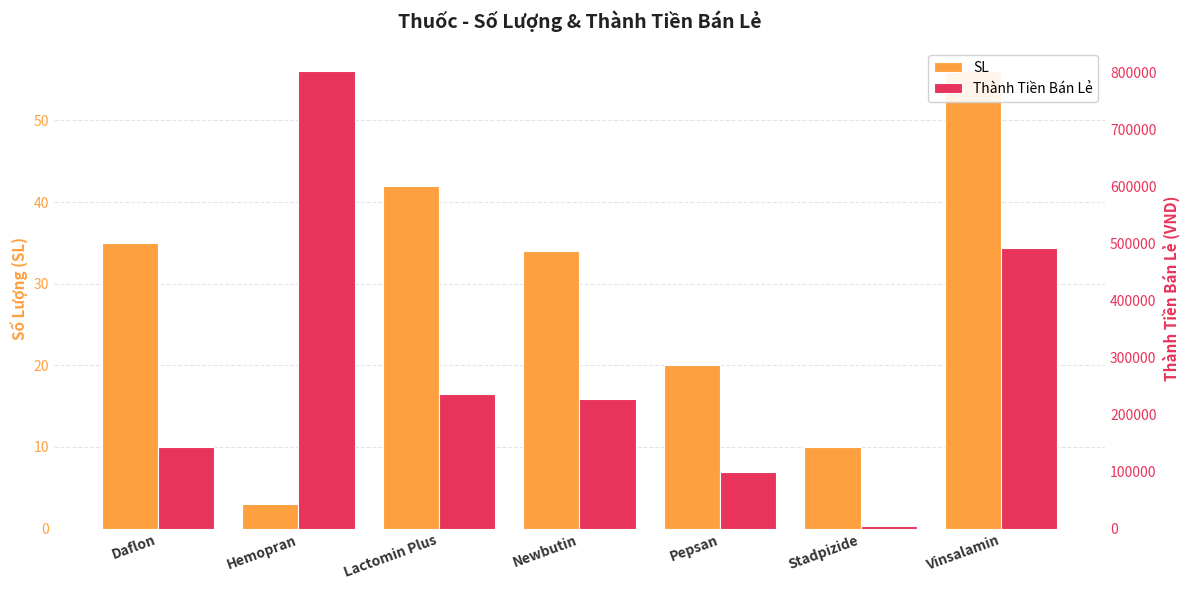

Does the chart contain any negative values?

No